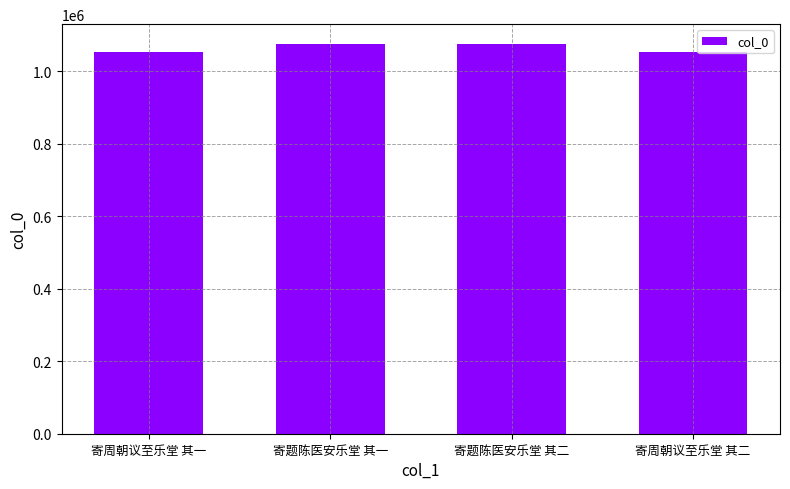

The value at 寄周朝议至乐堂 其一 is 1052124. True or false?

True